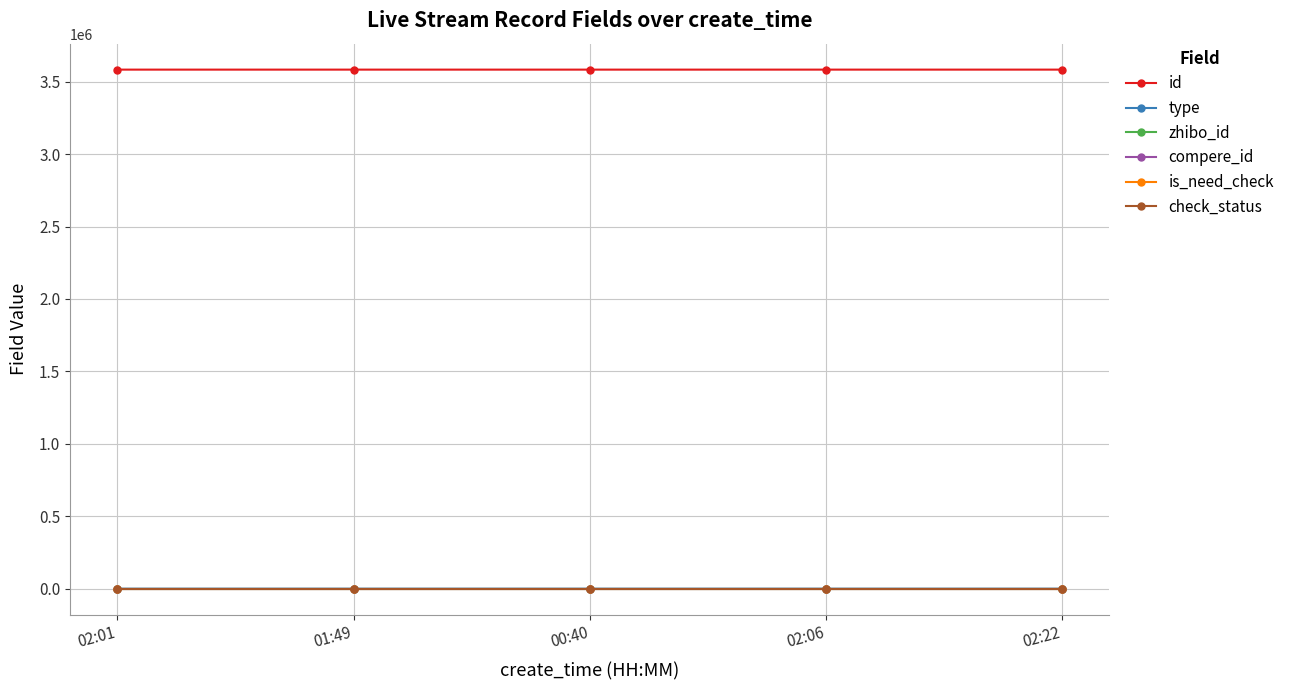

List the series in order of their peak value, lowest first.

compere_id, is_need_check, type, check_status, zhibo_id, id